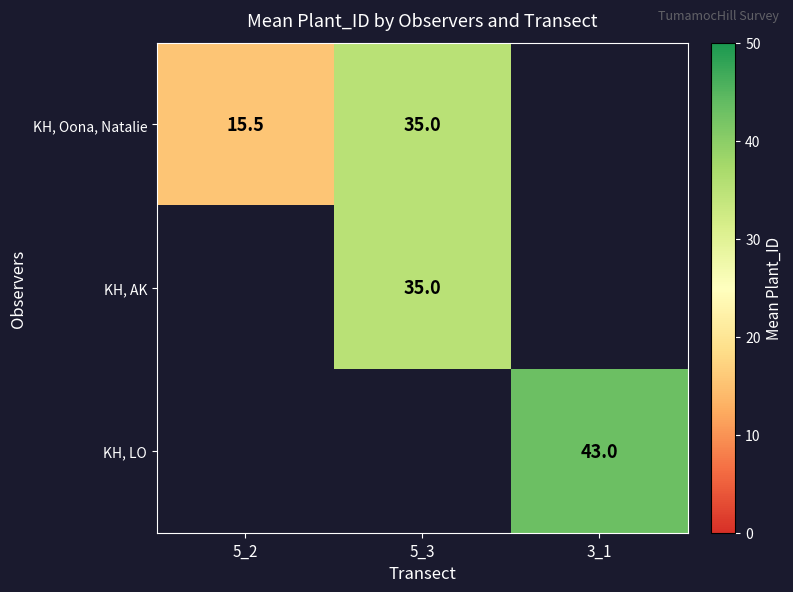

What is the greatest value displayed?

43.0